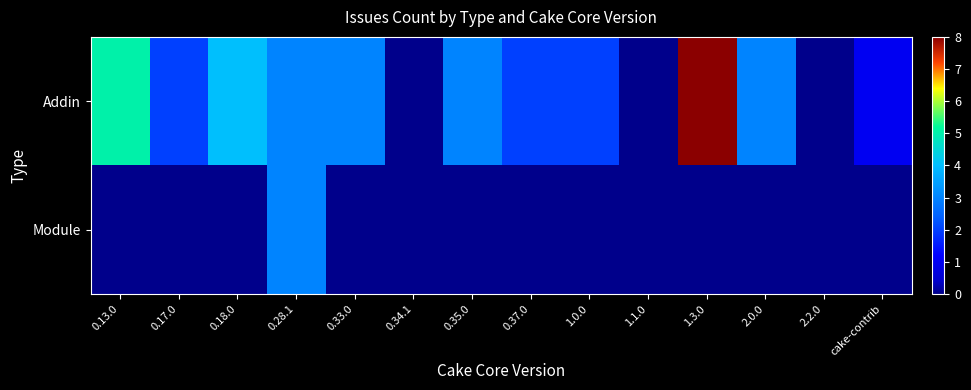

Rank the series by their average value, from highest to lowest.

Addin, Module